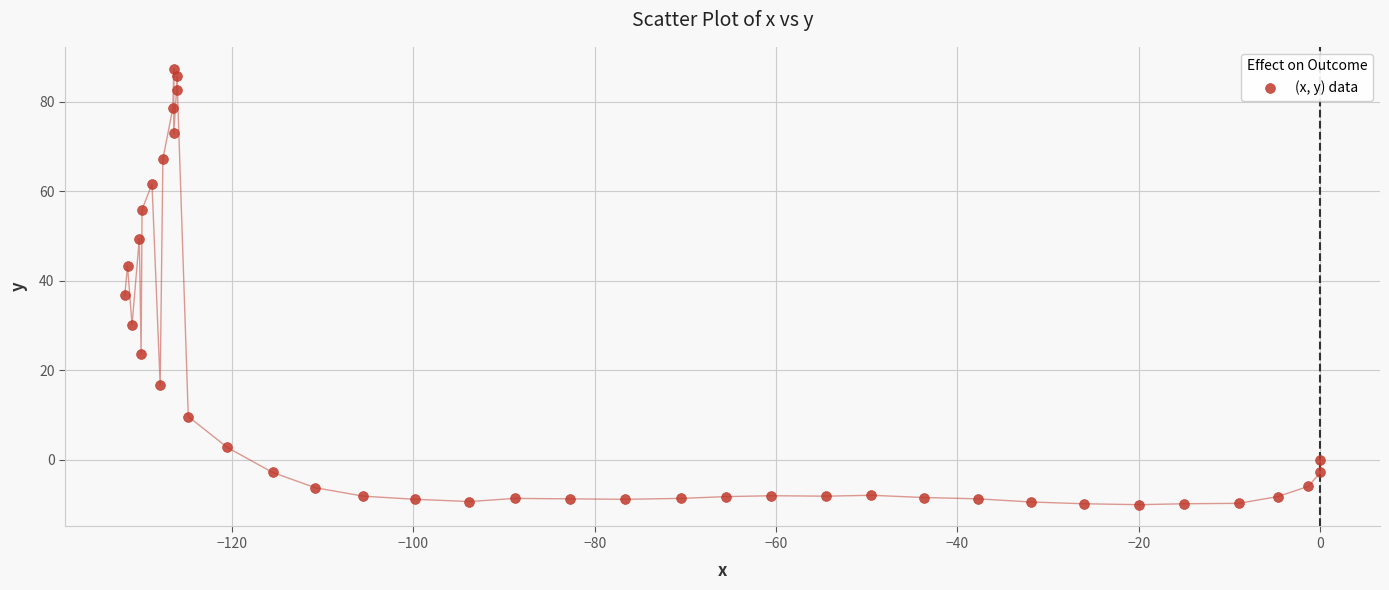

What Y value in the scatter plot is closest to 38?

36.7